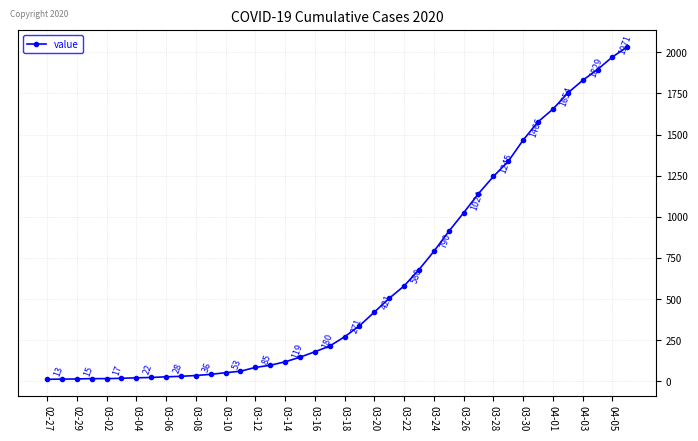

How many categories are shown in the chart?

40